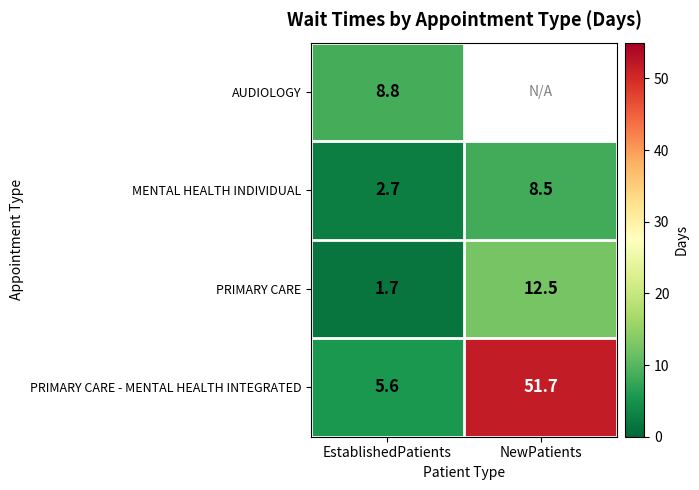

The PRIMARY CARE - MENTAL HEALTH INTEGRATED series shows 5.6 at EstablishedPatients. True or false?

True